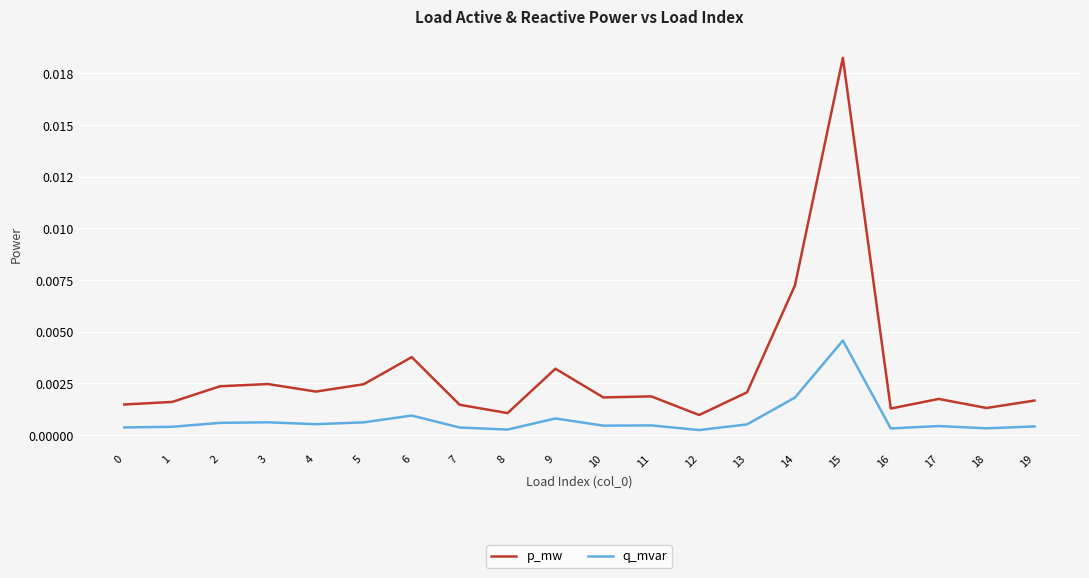

Which has a higher value, 12 or 17?

17